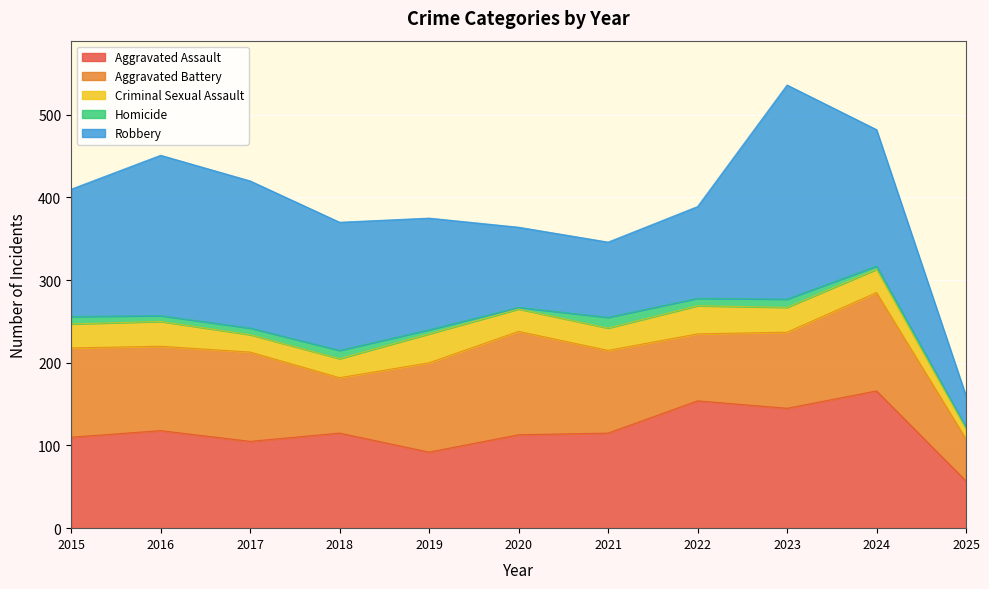

True or false: Aggravated Assault and Aggravated Battery cross at least once.

True